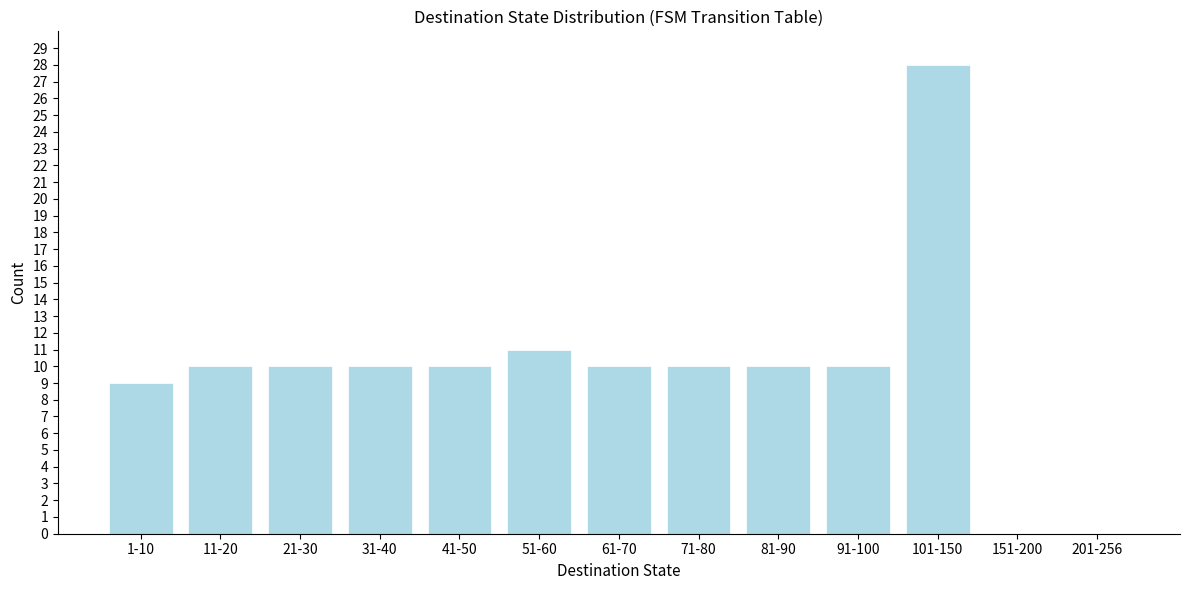

Reading left to right, list all the values displayed in this chart.

1-10=9	11-20=10	21-30=10	31-40=10	41-50=10	51-60=11	61-70=10	71-80=10	81-90=10	91-100=10	101-150=28	151-200=0	201-256=0